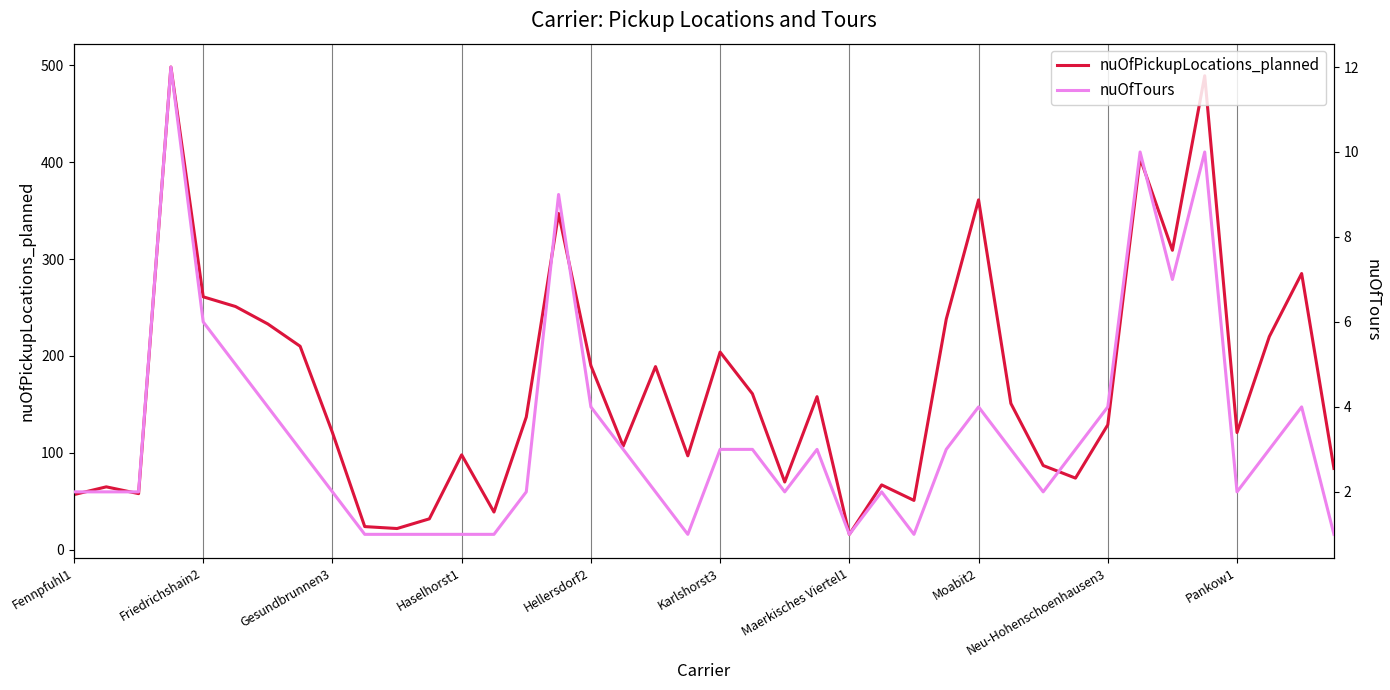

Which has a higher value, 10 or 18?

18